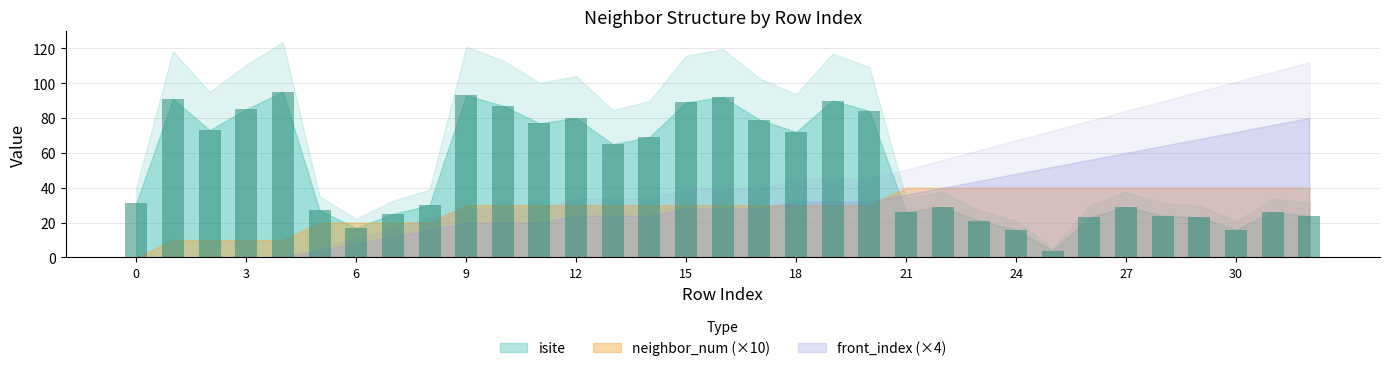

What is the minimum value shown in the chart?

4